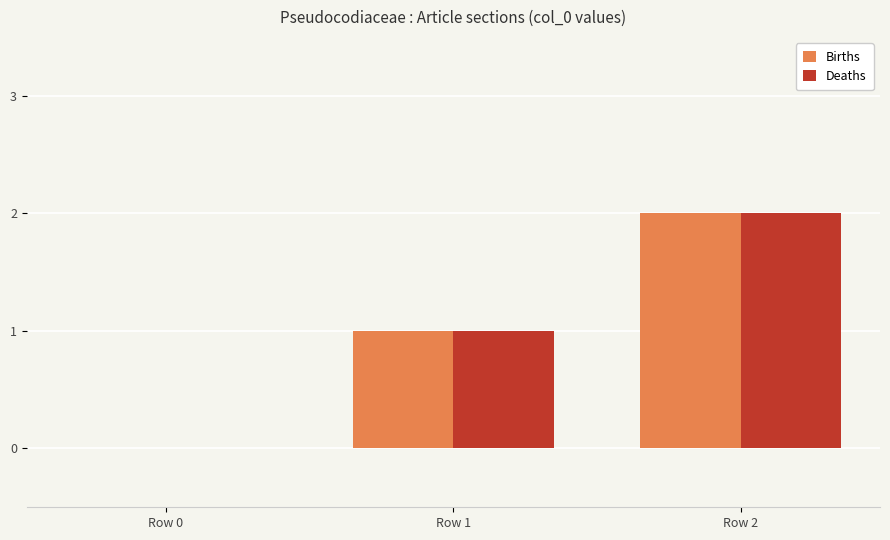

Which category has the highest value across all series?

Row 2